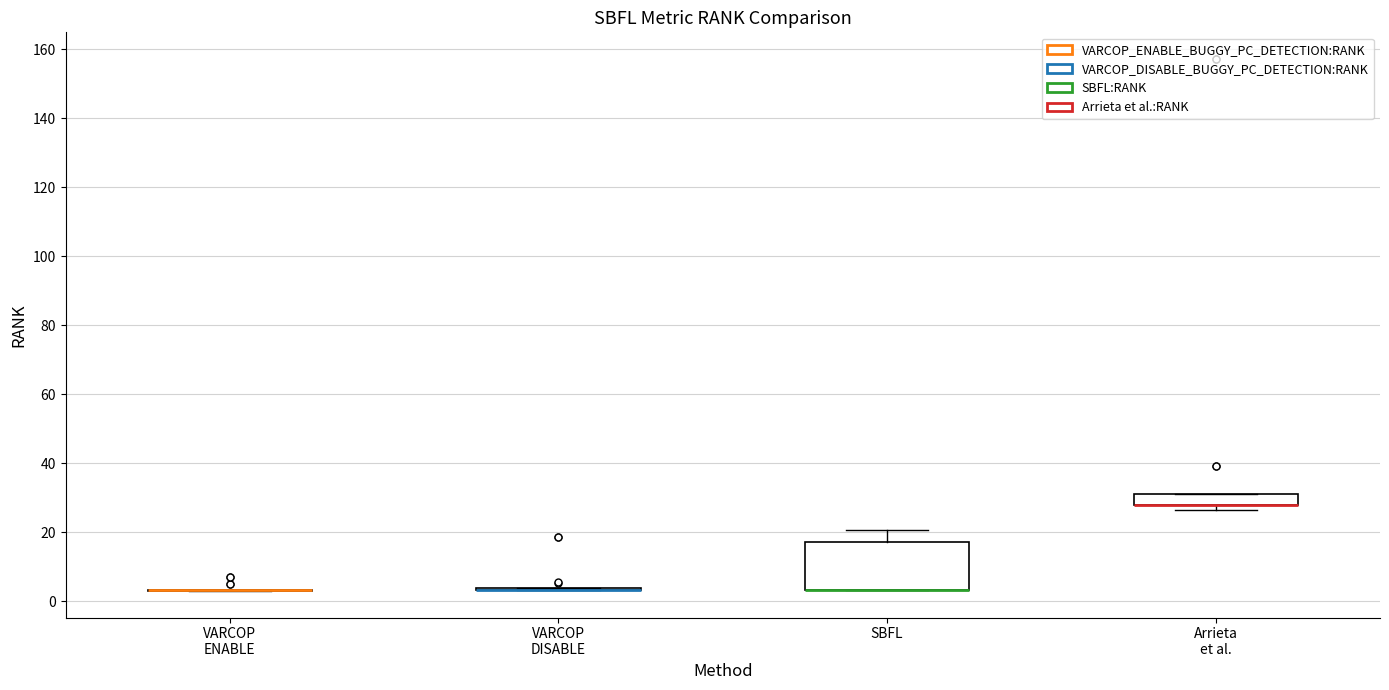

Comparing the boxes themselves (not the whiskers), which one is the tallest?

SBFL